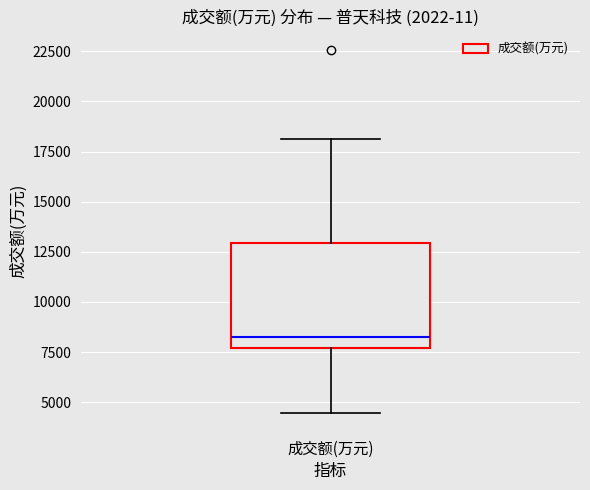

Transcribe this box plot: give where the median line is, the range the box spans, and where the two whiskers end, as read against the y-axis. The values are not printed on the chart, so give them approximately, as read against the axis.

median 8500, box 7500 to 13000, whiskers 4500 to 18000